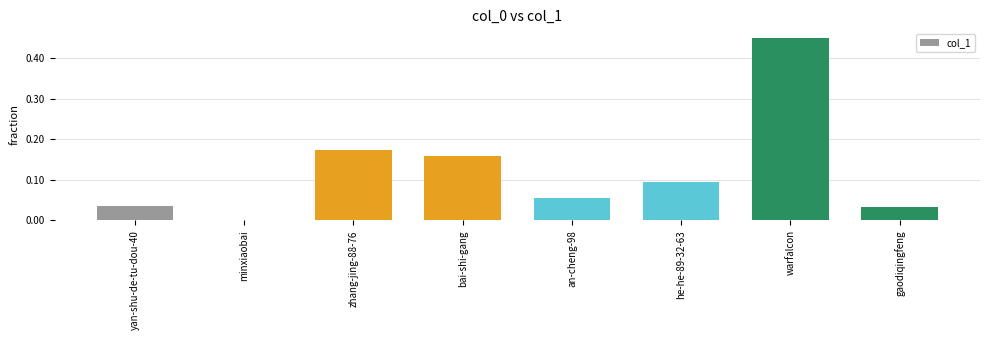

Which category has the highest value across all series?

warfalcon